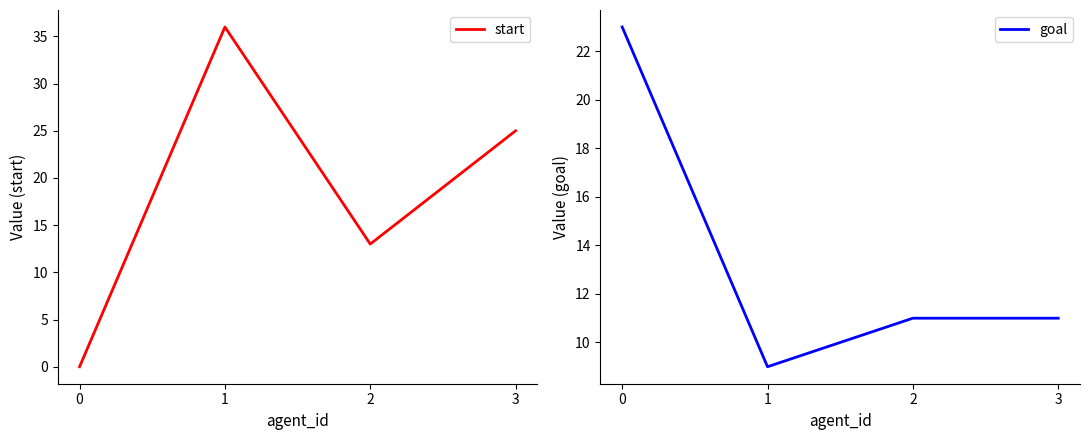

Read the goal value at 0.

23